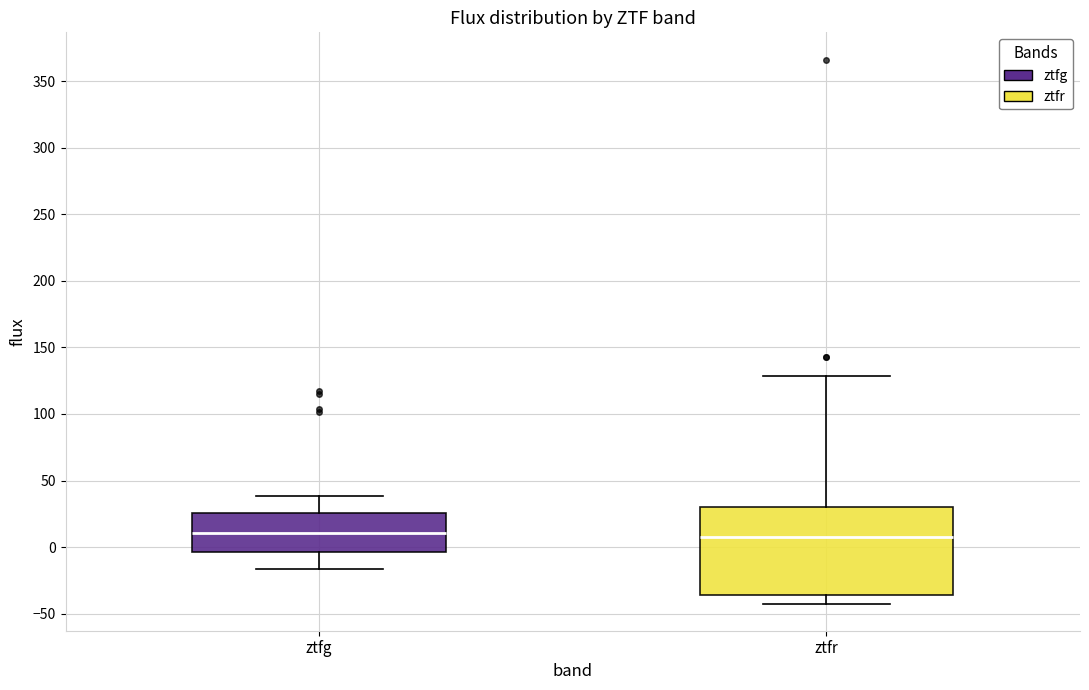

Comparing the boxes themselves (not the whiskers), which one is the tallest?

ztfr